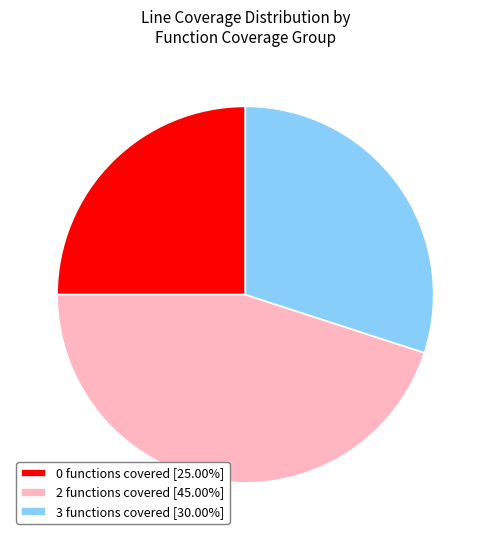

What is the ratio of the value at 3 functions covered [30.00%] to the value at 2 functions covered [45.00%]?

0.7